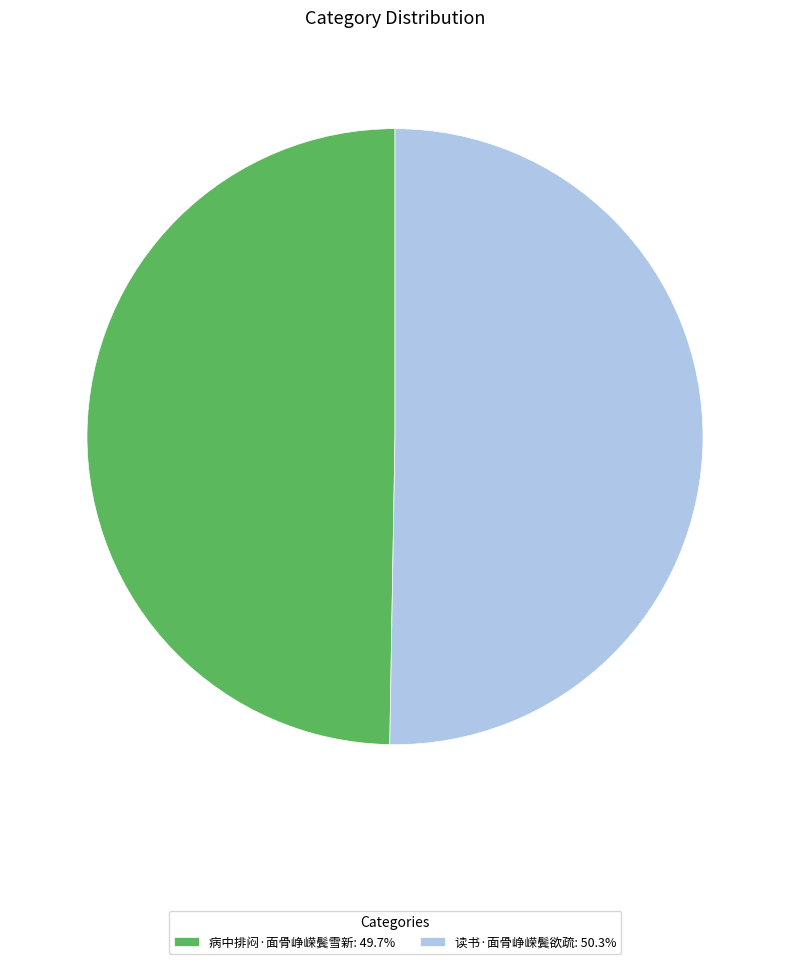

What is the majority slice?

读书·面骨峥嵘鬓欲疏